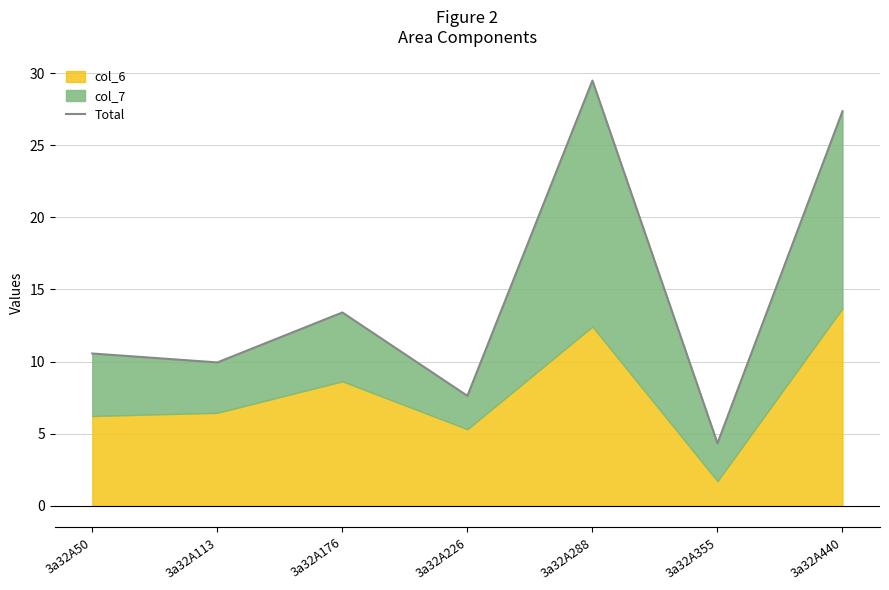

How many lines are shown in the chart?

1